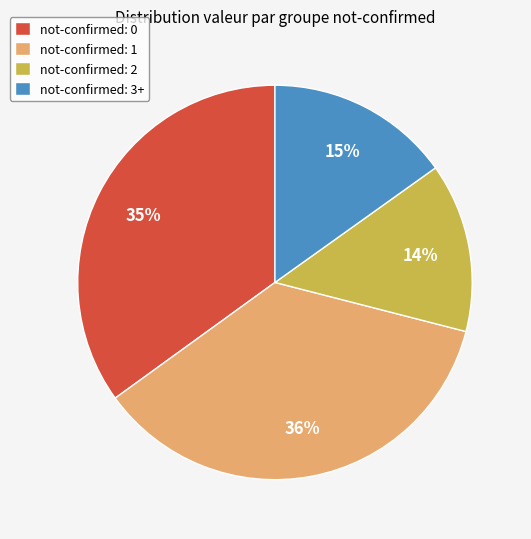

Which category has the smallest portion of the pie?

not-confirmed: 2